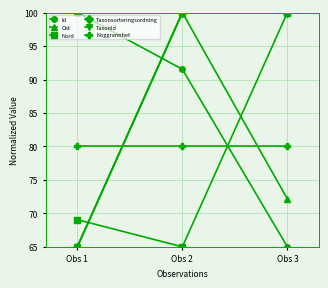

Rank the categories by TaxonId value from highest to lowest.

Obs 2, Obs 3, Obs 1